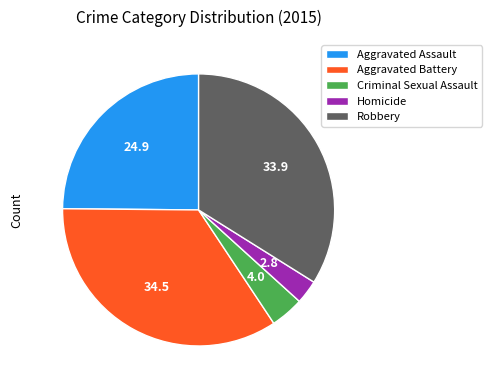

True or false: Robbery accounts for 46% of the total.

False